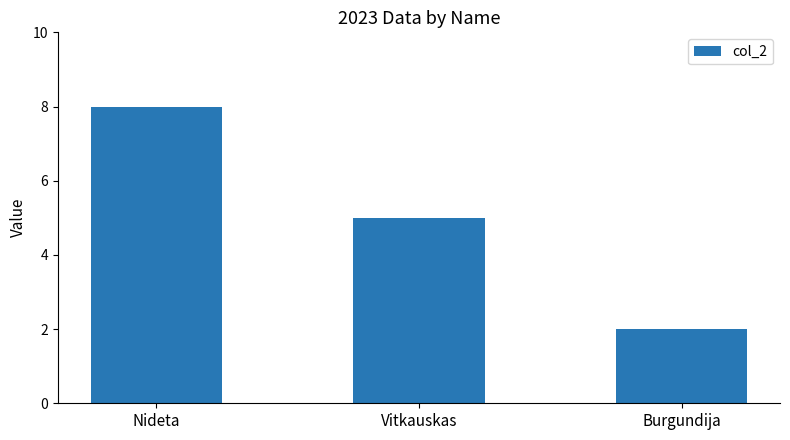

What is the label of the 1st bar from the right?

Burgundija